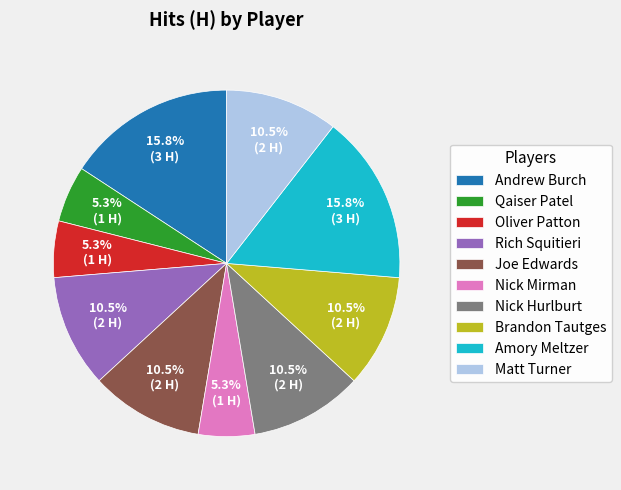

To the nearest percent, what portion does Andrew Burch represent?

16%